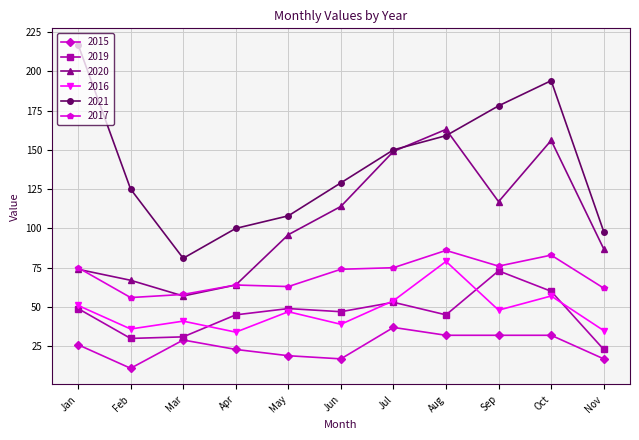

Between which two adjacent categories do 2016 and 2019 first intersect?

Mar and Apr